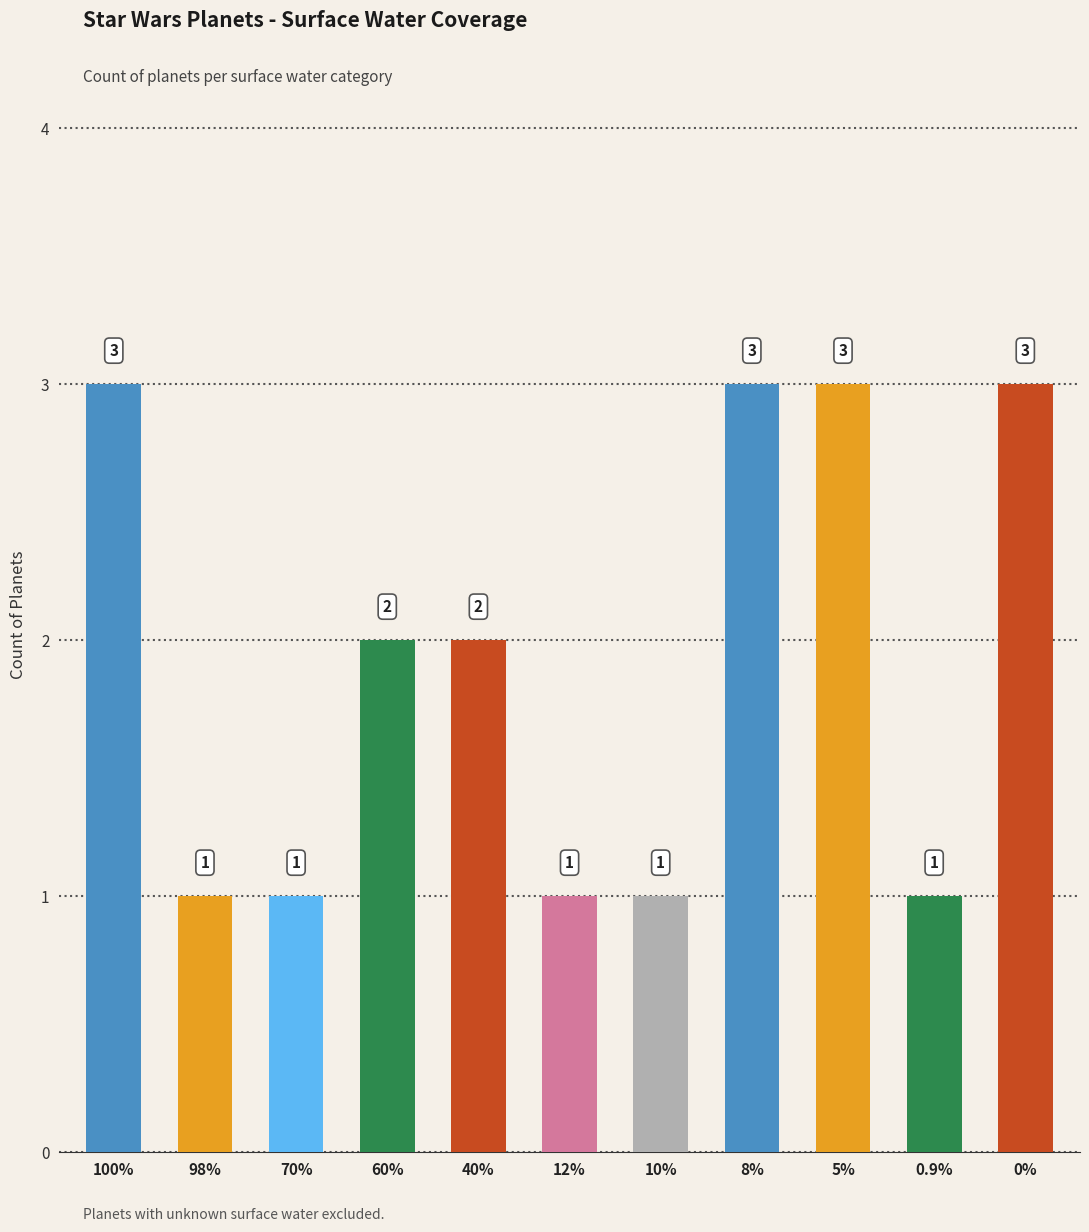

How many values are between 1 and 3?

11